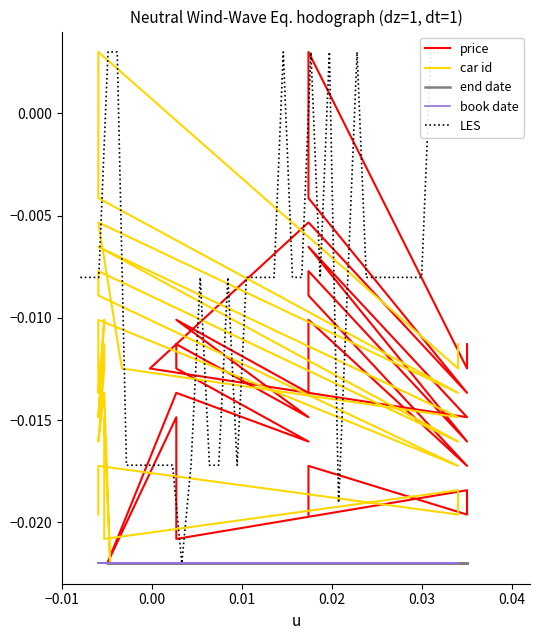

In car id, how many points are lower than both neighbors (excluding endpoints)?

11